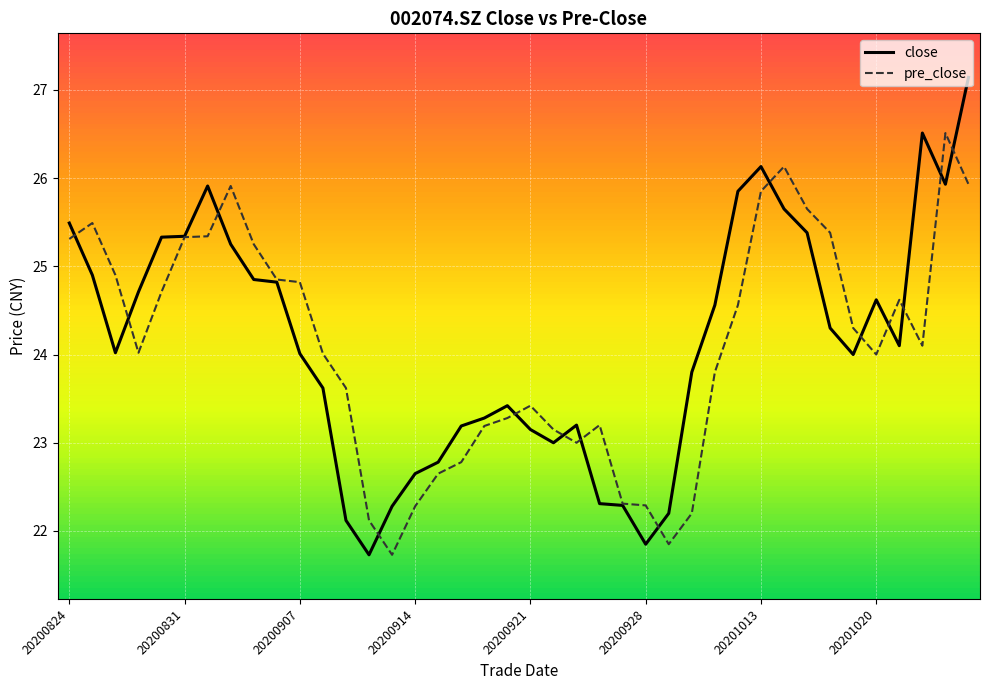

What is the smallest value displayed?

21.7